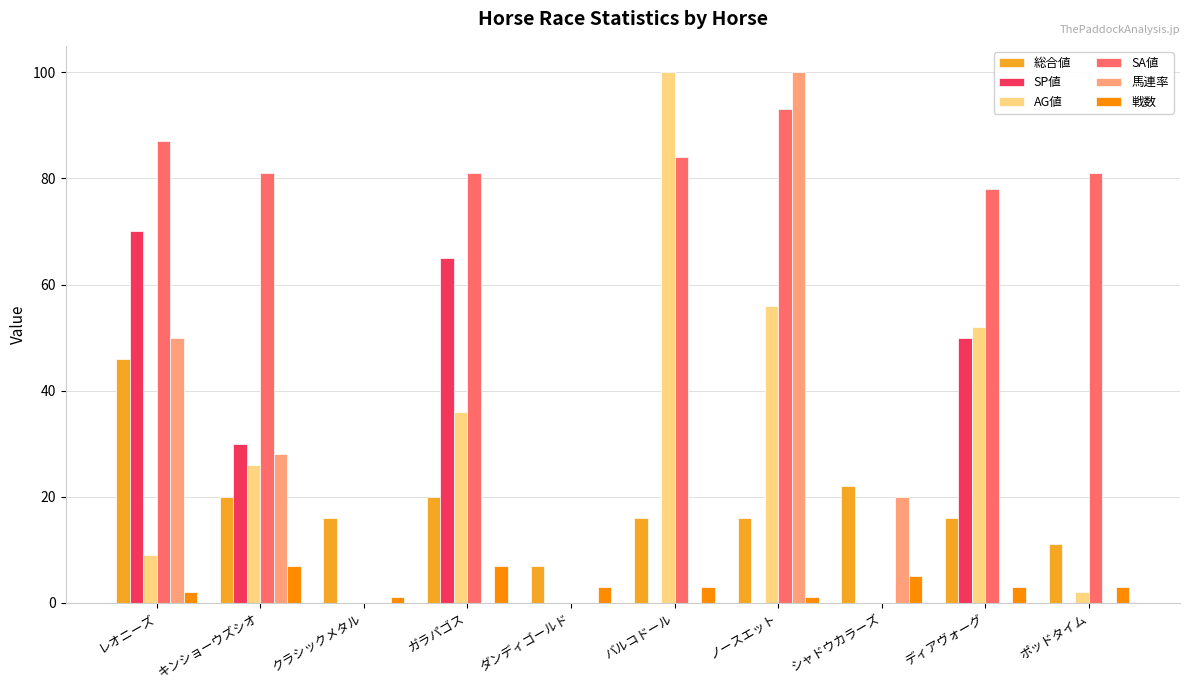

Is it true that SA値 equals 87 at レオニーズ?

True